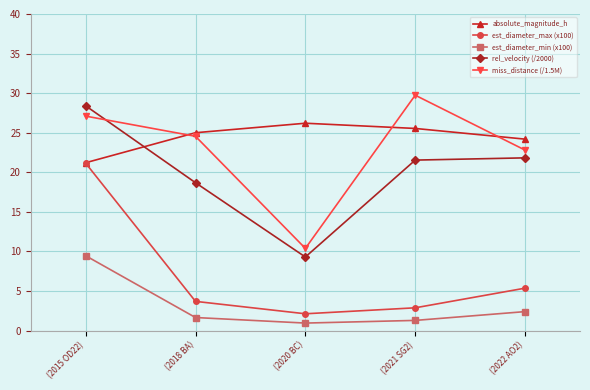

At how many categories does at least one series exceed 6?

5